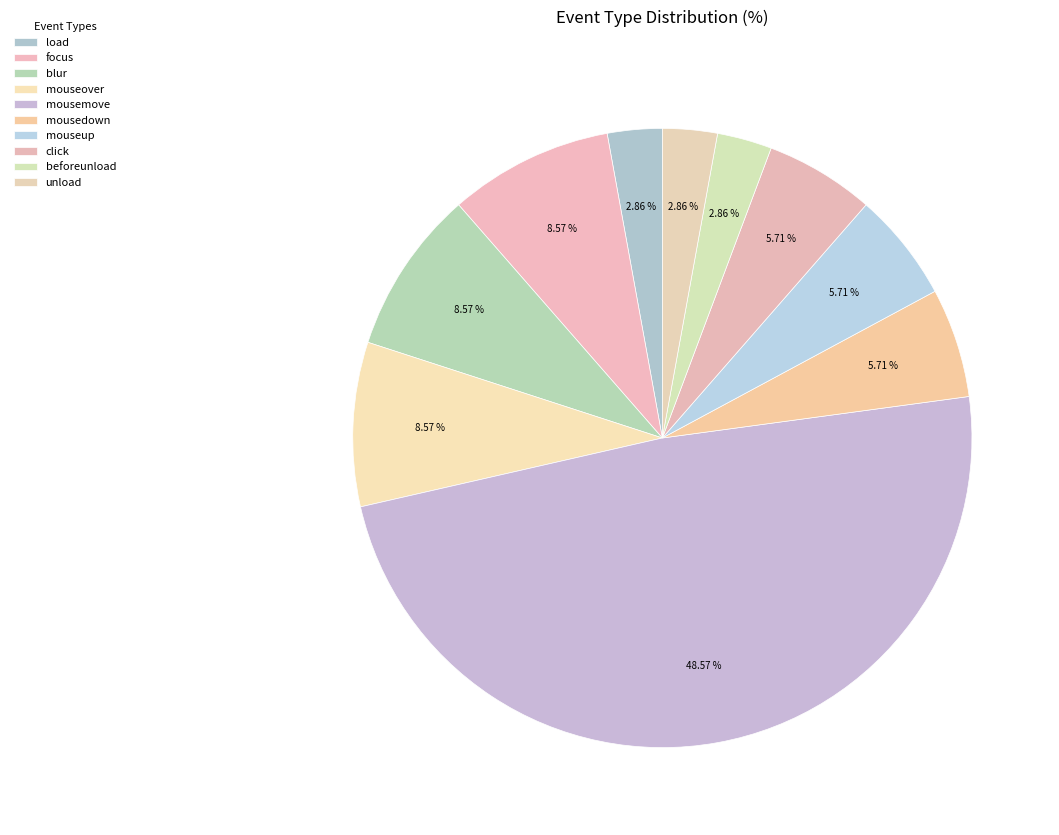

To the nearest percent, what portion does load represent?

3%